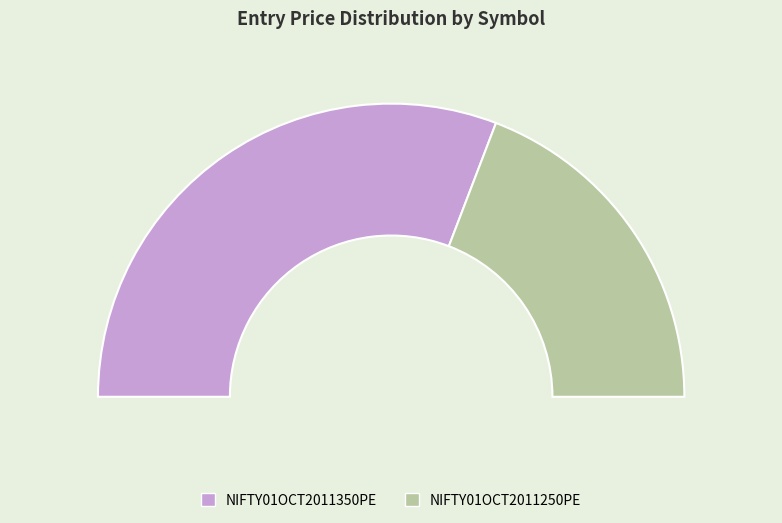

How much of the chart is everything except NIFTY01OCT2011250PE?

61.6%